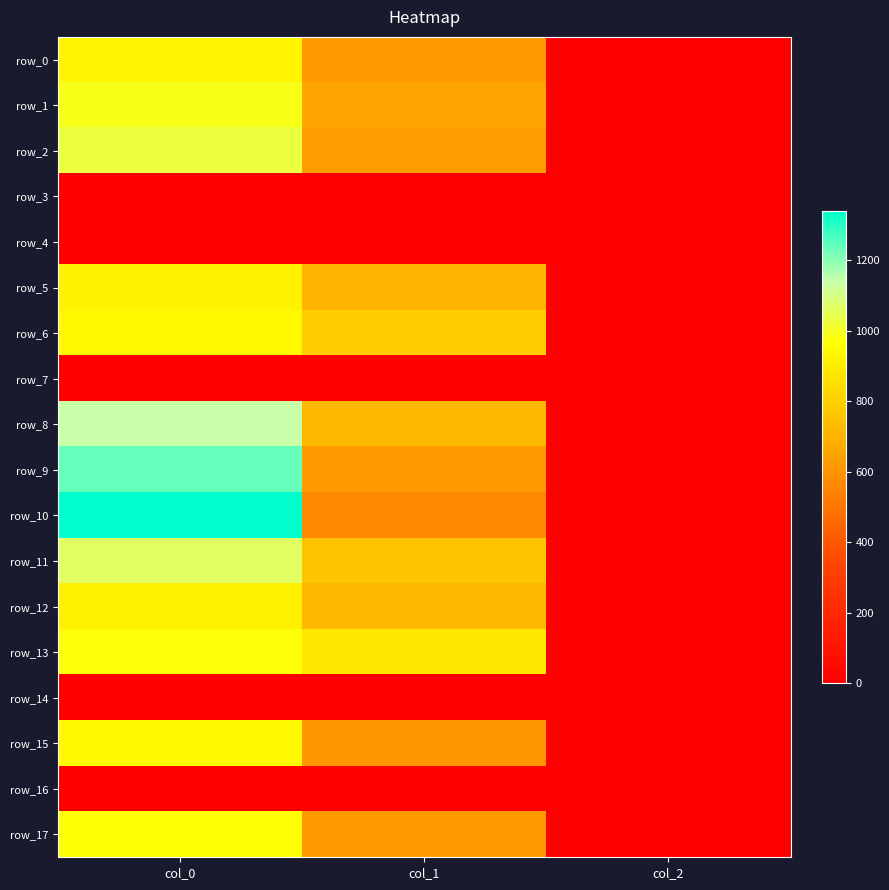

Between col_0 and col_2, which series saw the biggest shift?

row_10